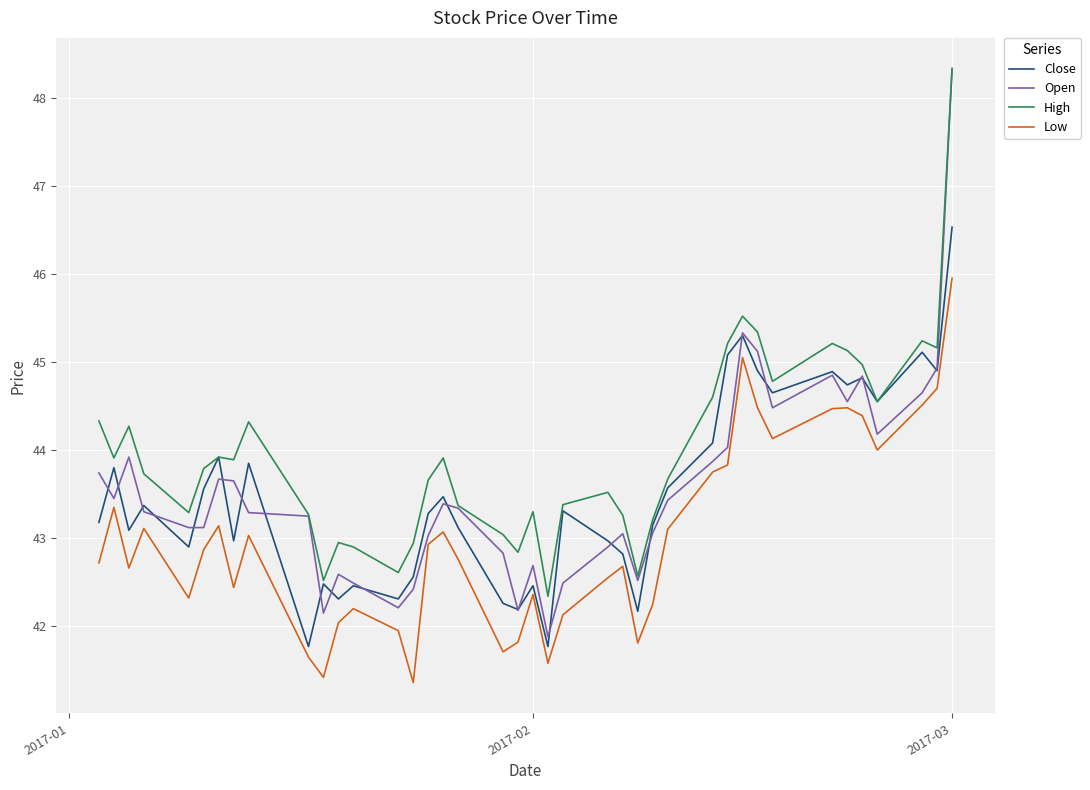

Which series has the largest range (max minus min)?

Open